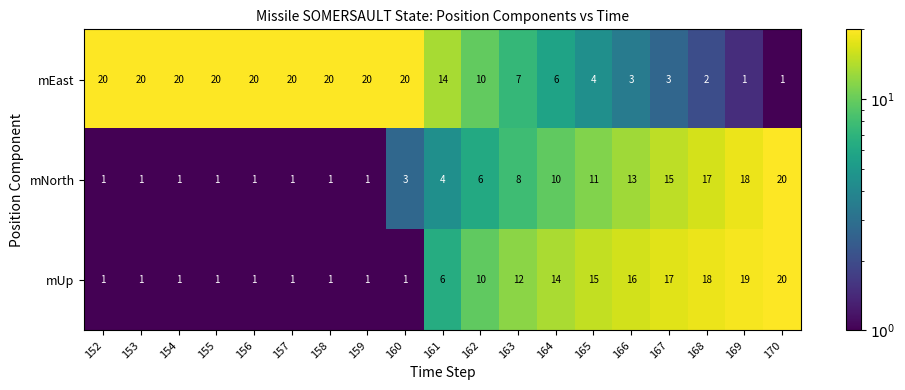

Between 156 and 165, which series saw the biggest shift?

mEast